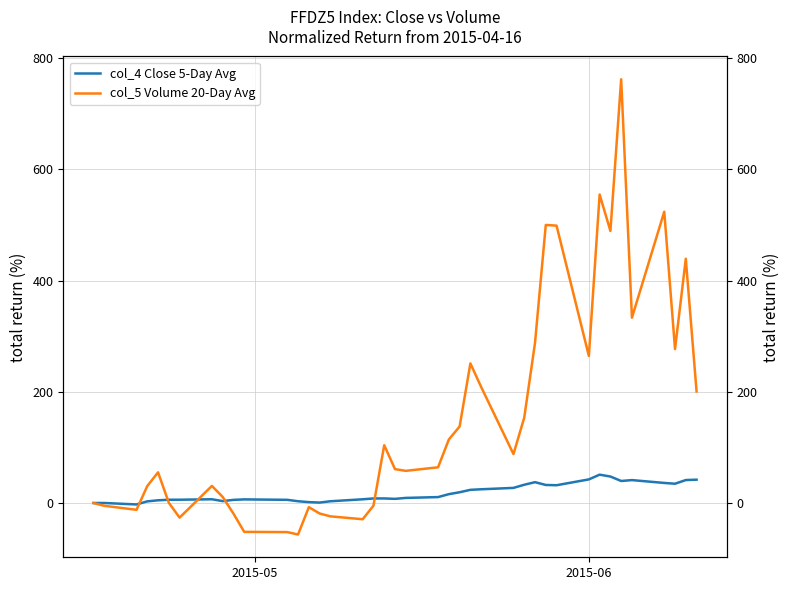

Does the chart display data point markers on the line(s)?

No